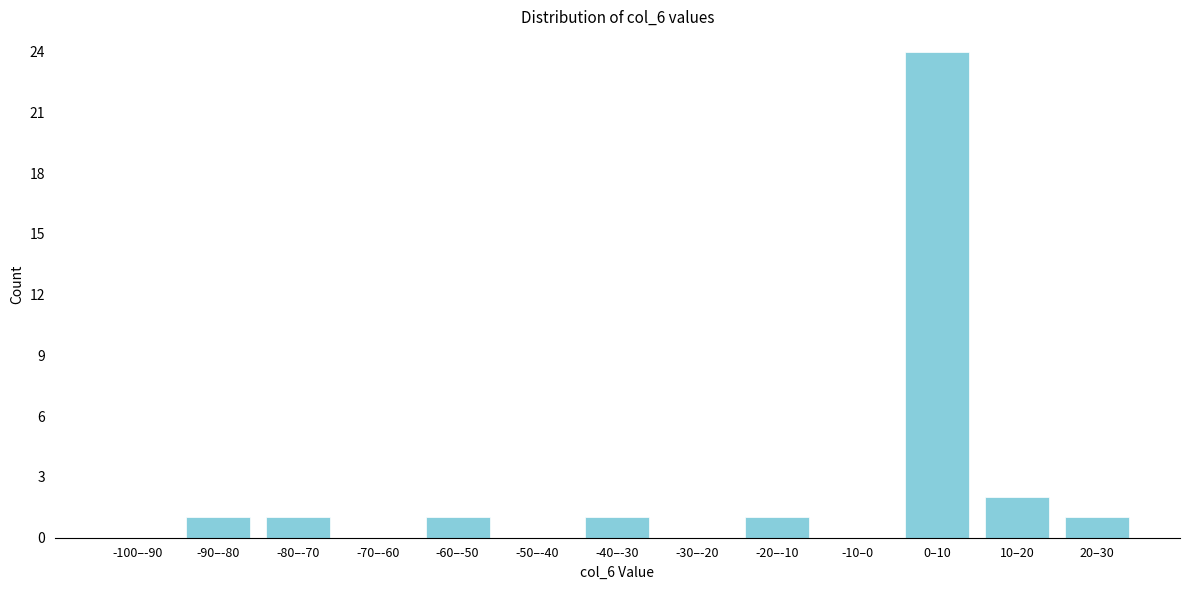

Reading right to left, list all the values displayed in this chart.

20–30=1	10–20=2	0–10=24	-10–0=0	-20–-10=1	-30–-20=0	-40–-30=1	-50–-40=0	-60–-50=1	-70–-60=0	-80–-70=1	-90–-80=1	-100–-90=0